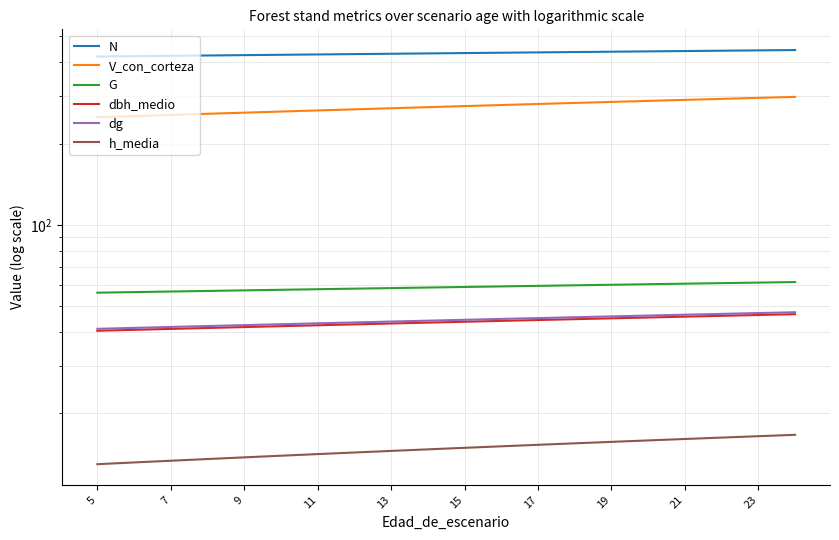

True or false: h_media and N intersect in this chart.

False